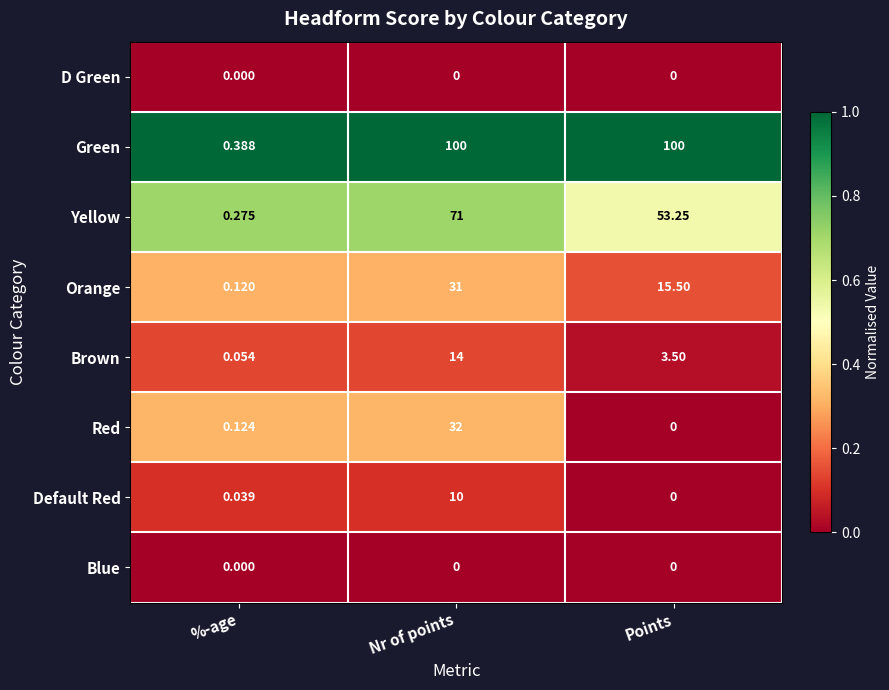

Count the number of categories in the chart.

3